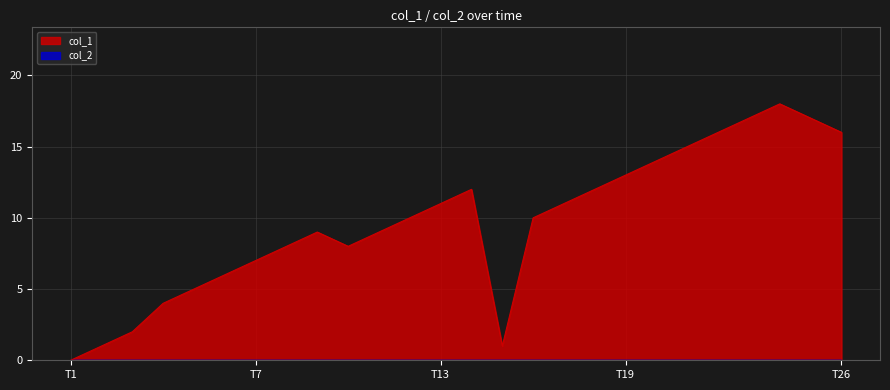

Where is the first local minimum?

9